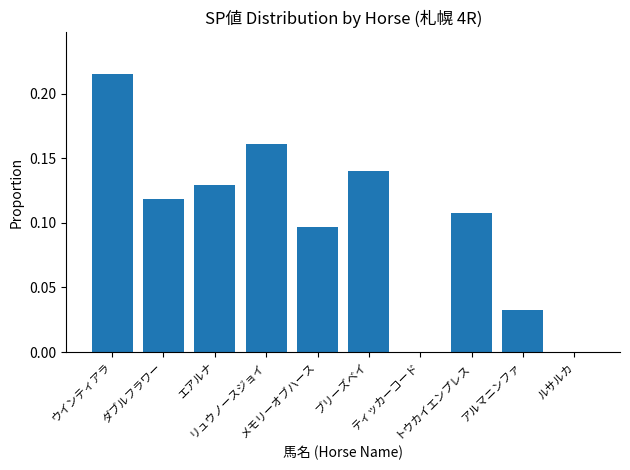

What is the sum of all values?

1.0